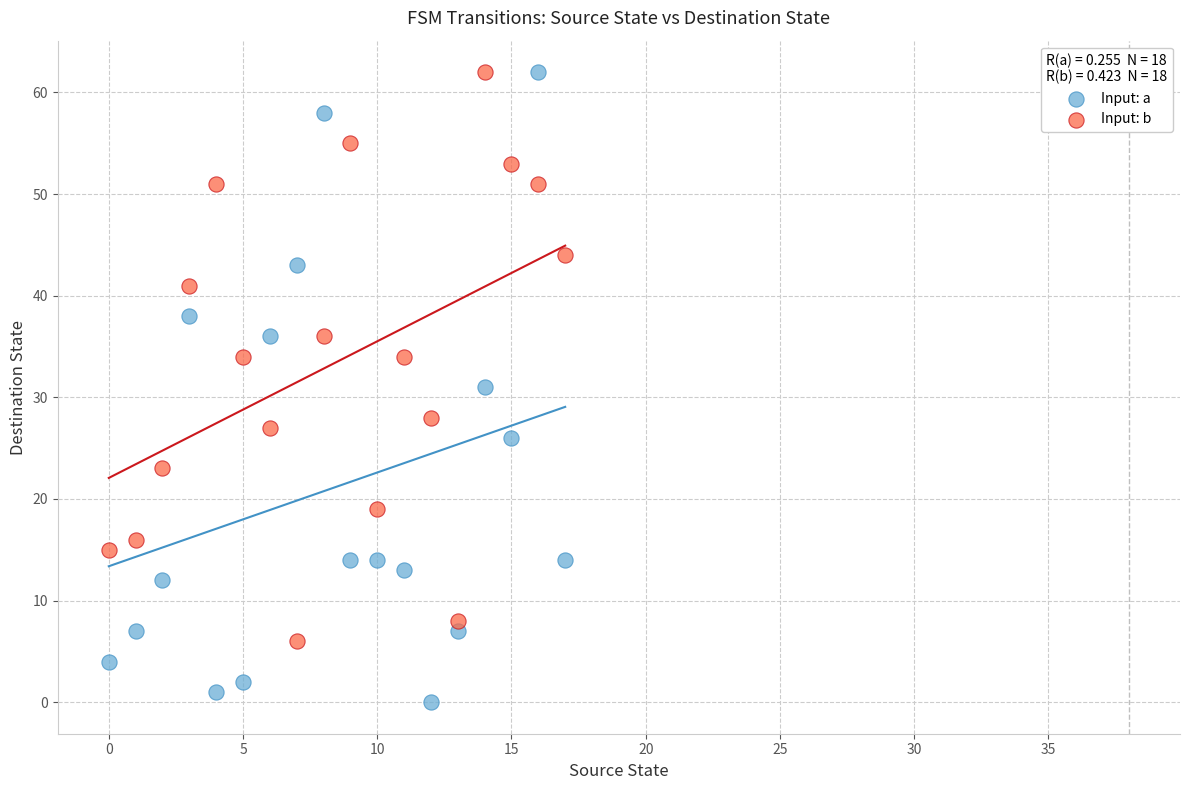

Which series contains the lowest Y value?

Input: a